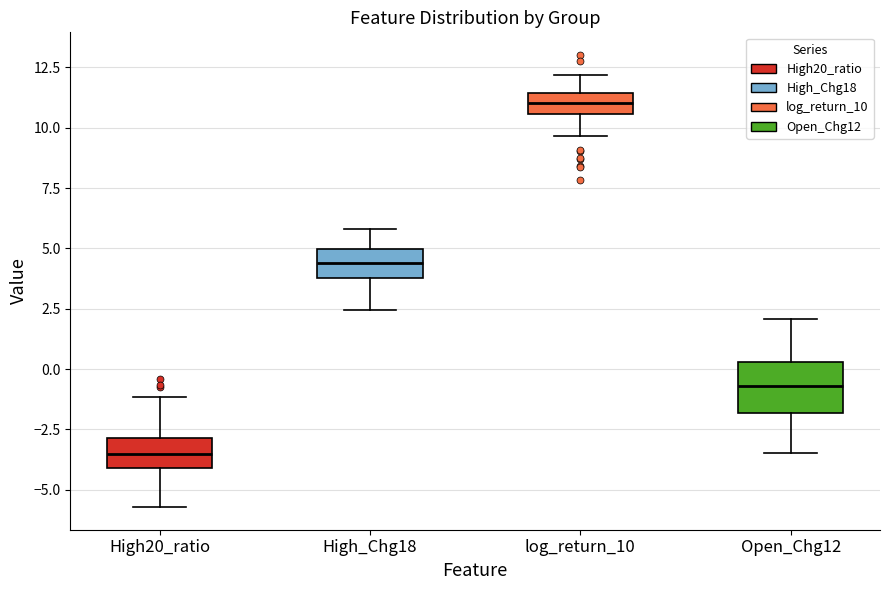

Which box's median line is the highest?

log_return_10